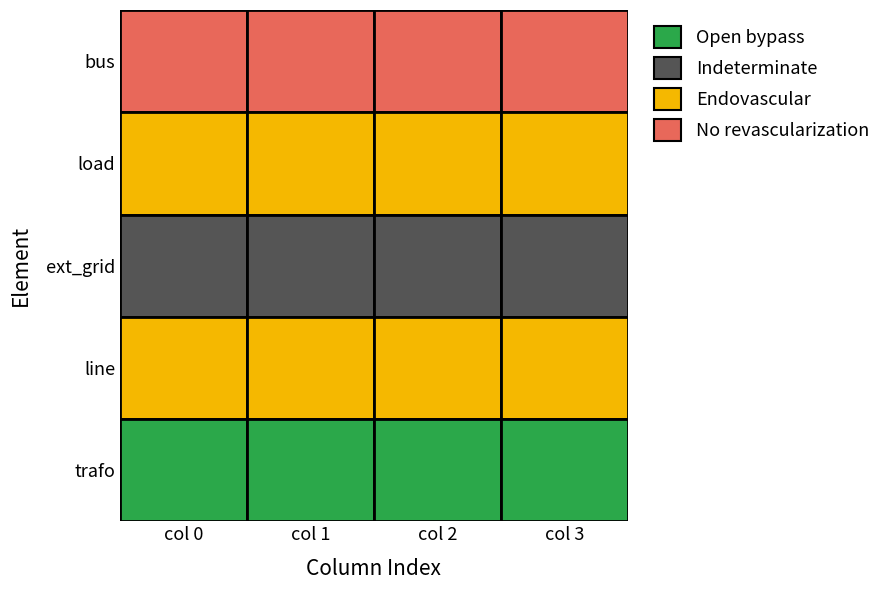

At 0, list the series in order from smallest to largest.

bus, load, ext_grid, line, trafo